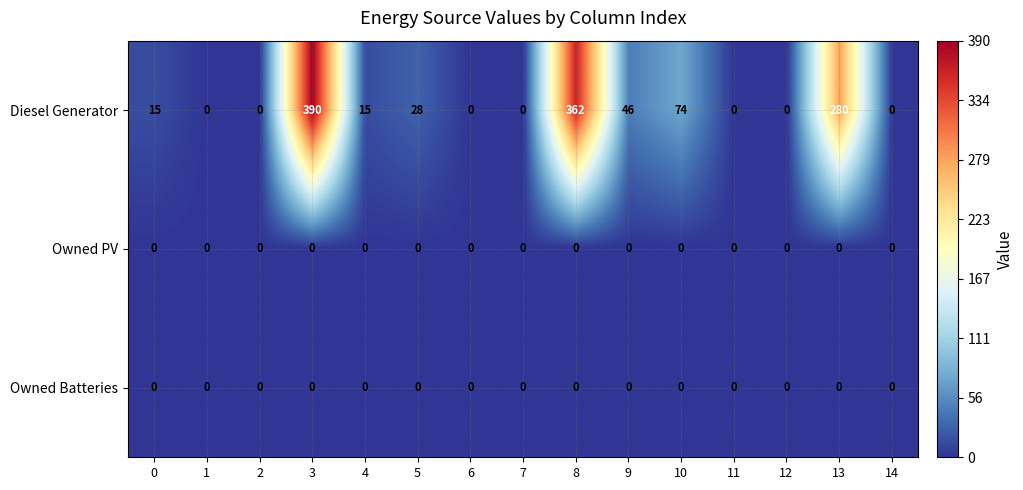

True or false: Diesel Generator has a value of 239 at 12.

False